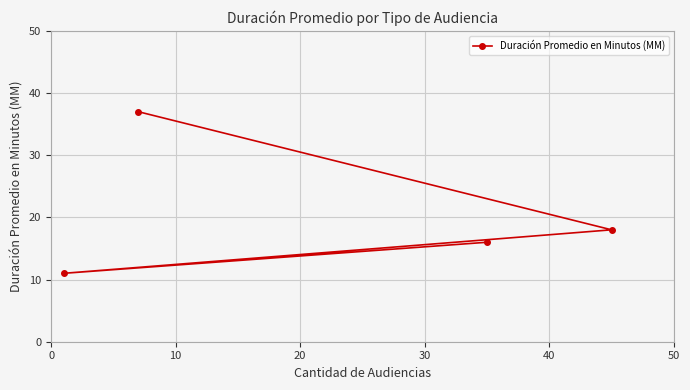

How many interior local valleys (lower than both neighbors) does the data have?

1